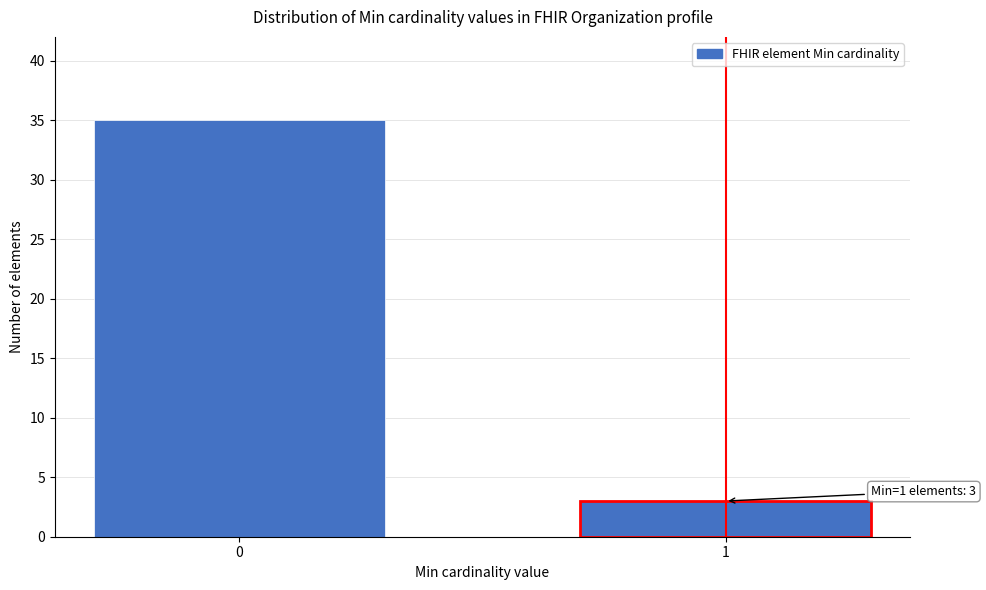

Reading right to left, list all the values displayed in this chart.

3	35